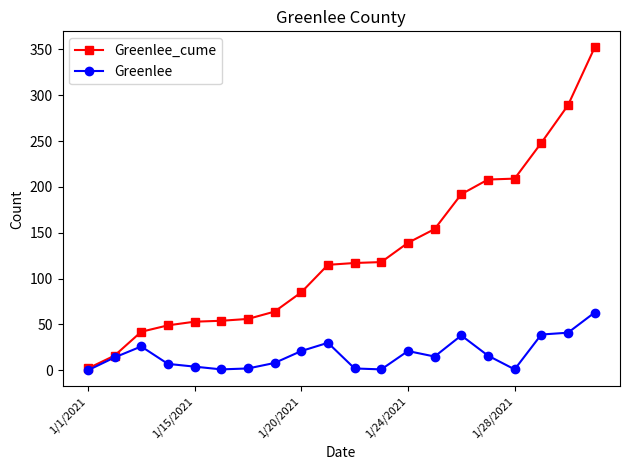

Which series has the largest total across all categories?

Greenlee_cume